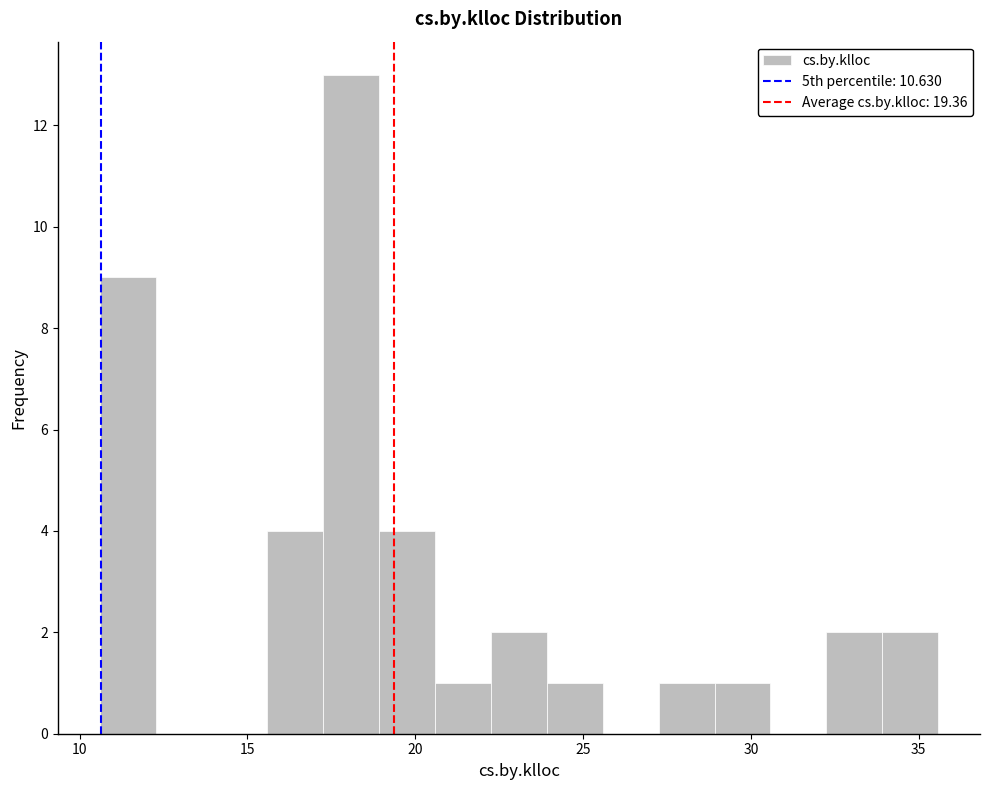

Around what value on the x-axis is the tallest bar? Give the approximate position of its centre, as read against the axis.

18.0